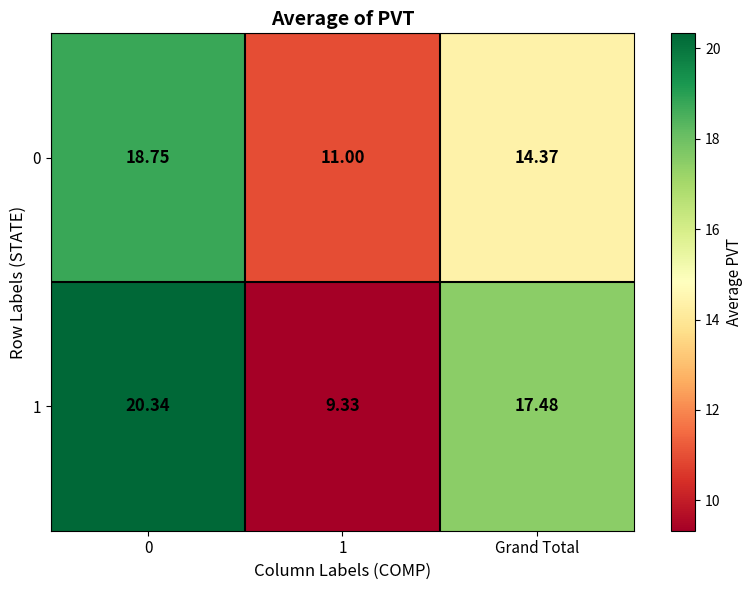

Which series changed the most between 1 and Grand Total?

1